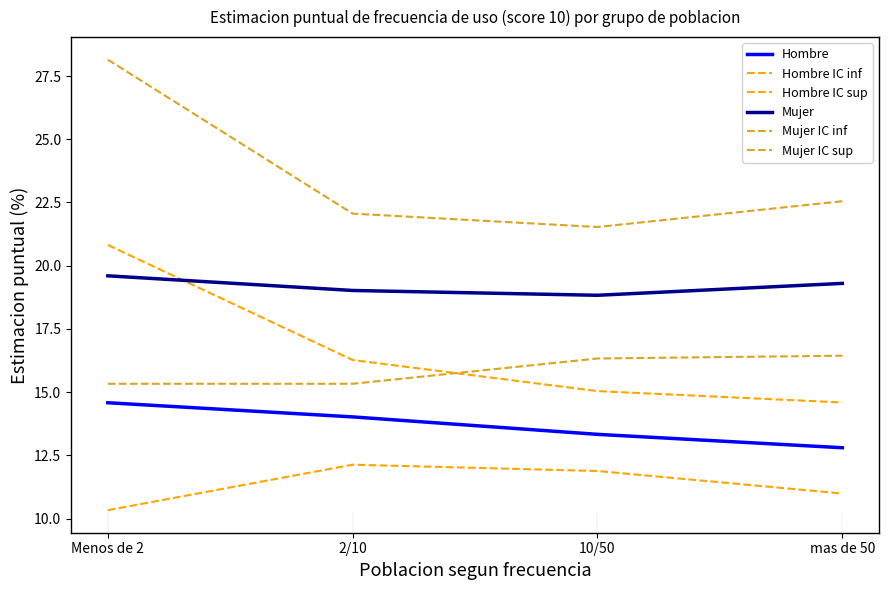

Between Menos de 2 and 2/10, which series saw the biggest shift?

Mujer IC sup